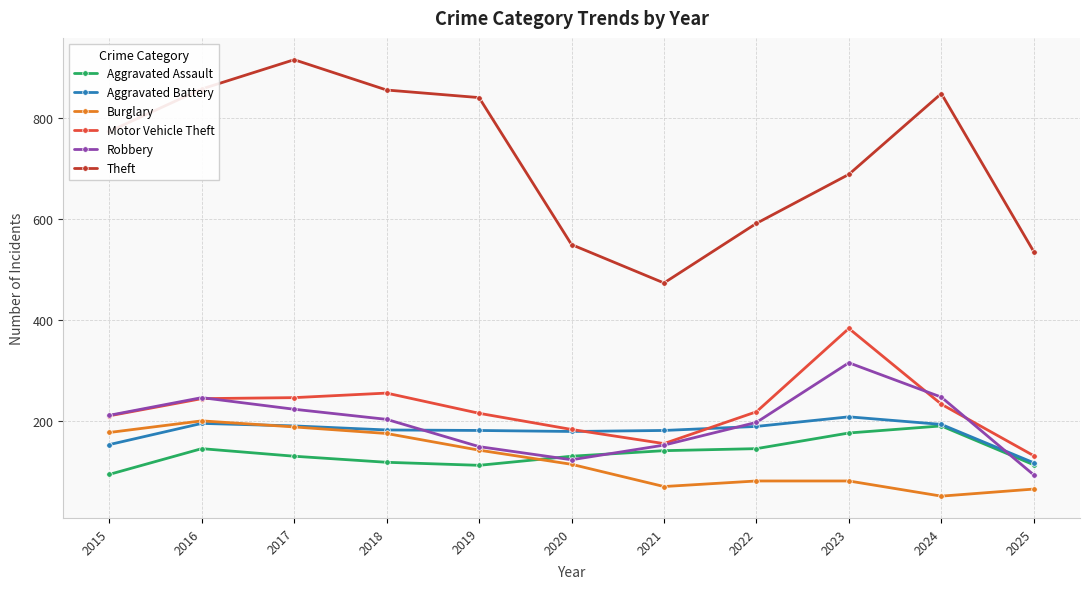

True or false: Aggravated Battery and Theft cross at least once.

False